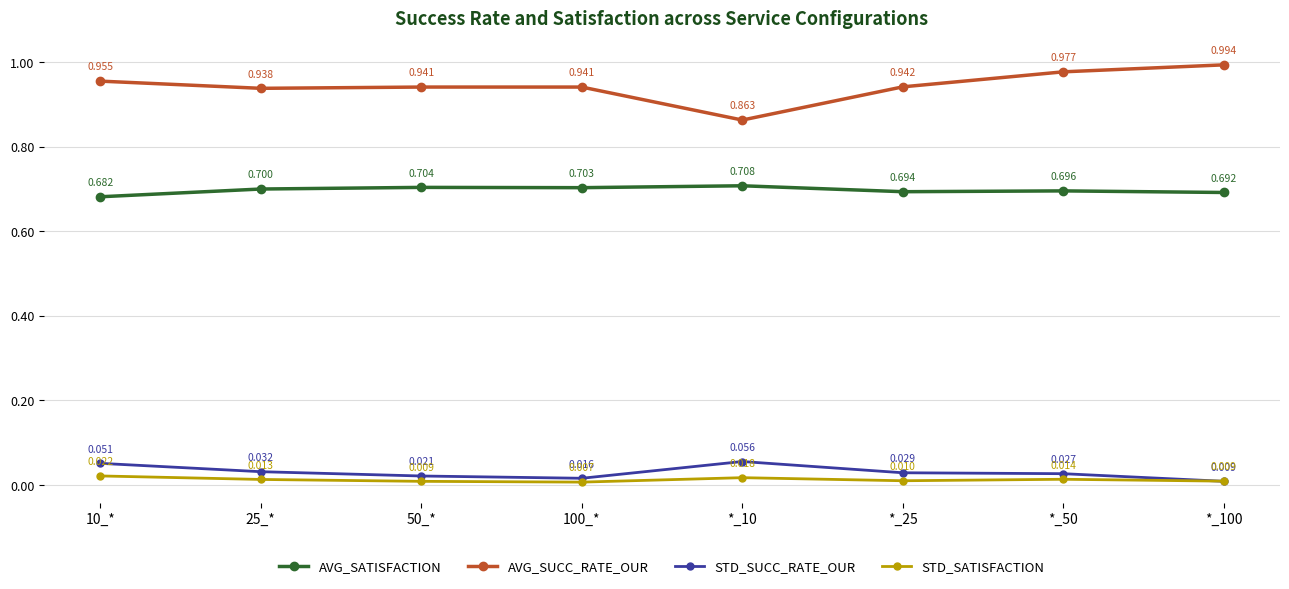

What is the total value across all series at *_25?

1.7